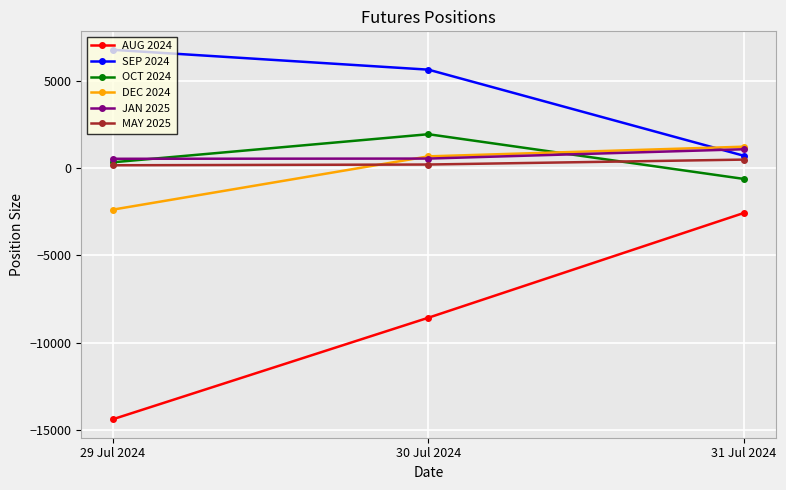

Where is AUG 2024 nearest to the value -8476?

30 Jul 2024